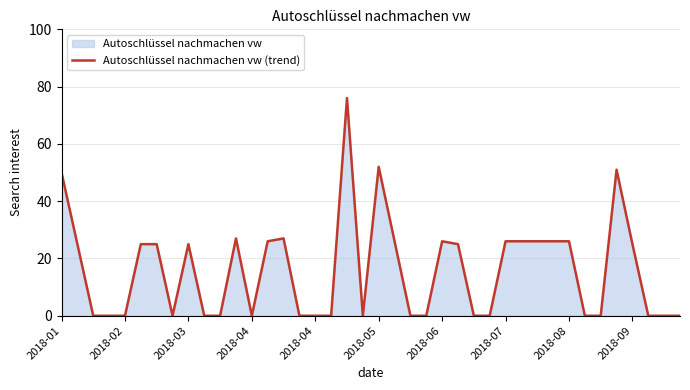

How many values are below 25?

20